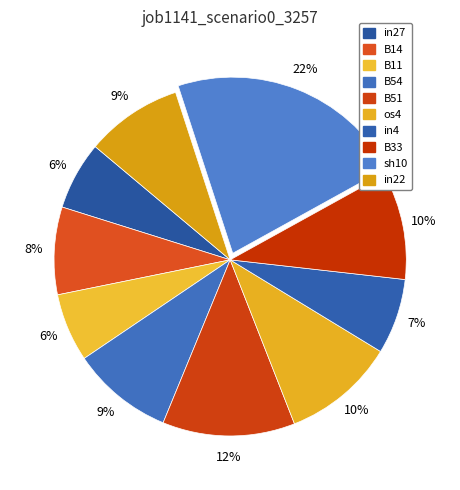

Is it true that B54 is 9% of the pie?

True